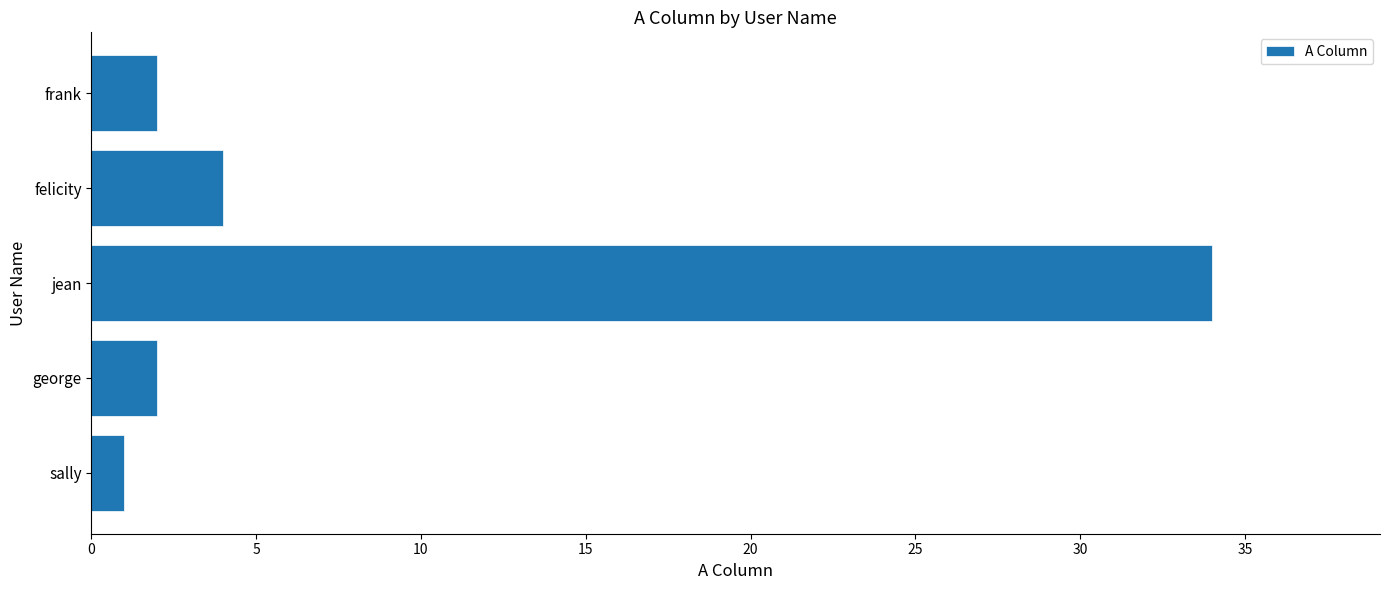

What is the difference between the values at jean and george?

32